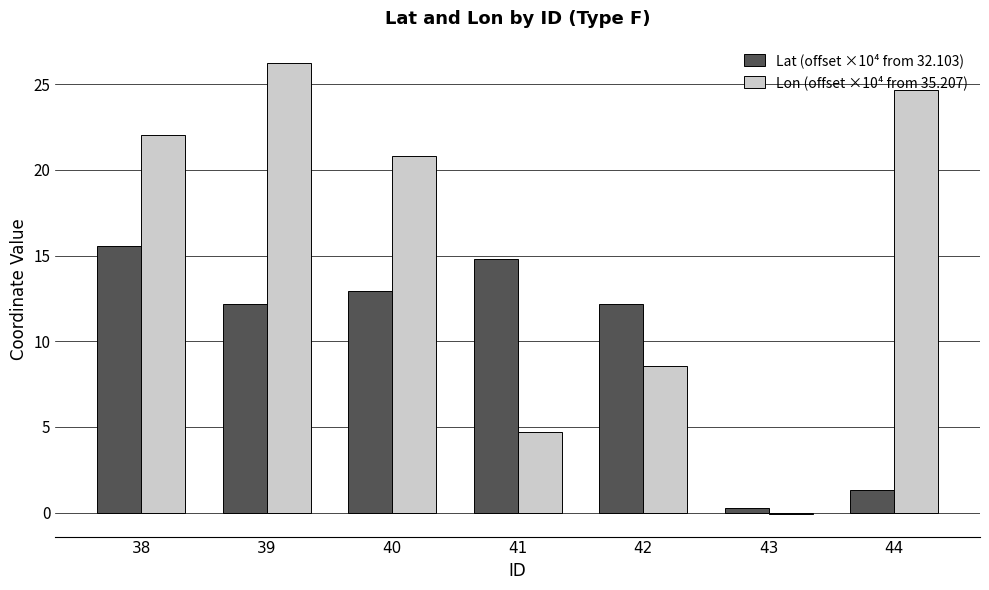

How many series are shown in this chart?

2